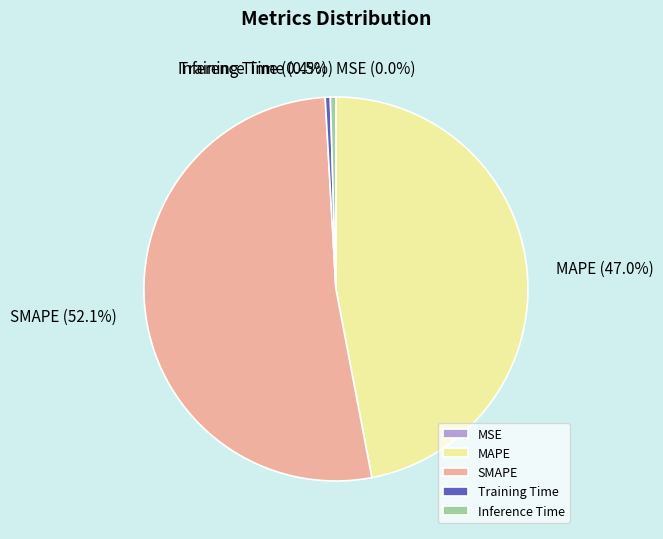

Which category has the biggest portion of the pie?

SMAPE